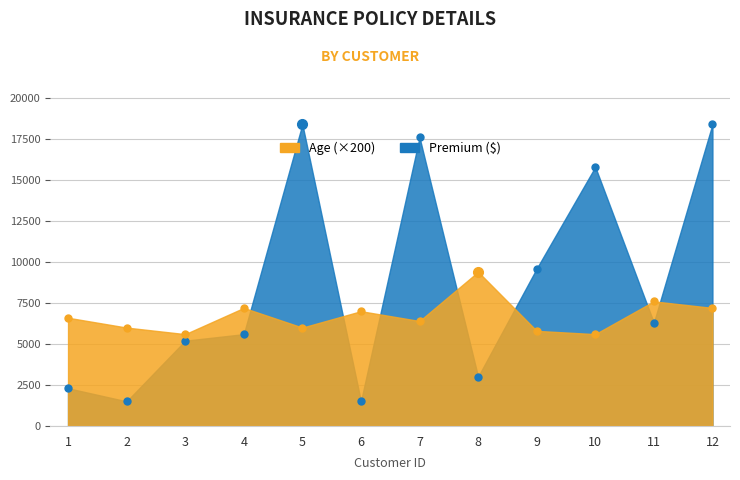

At which label does Age first exceed 6600?

4